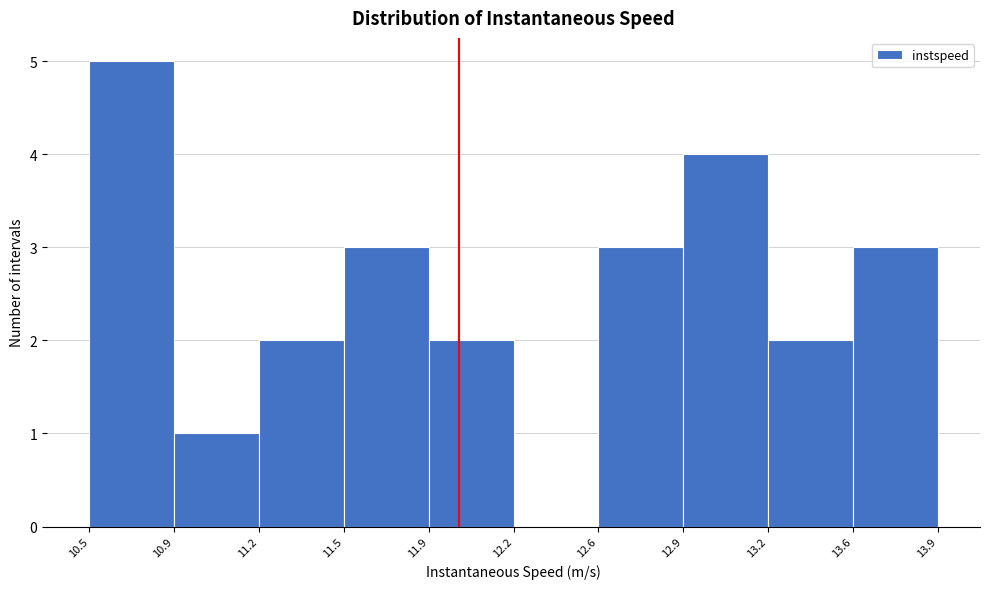

Reading right to left, extract all data points from this chart.

13.6=3	13.2=2	12.9=4	12.6=3	12.2=0	11.9=2	11.5=3	11.2=2	10.9=1	10.5=5